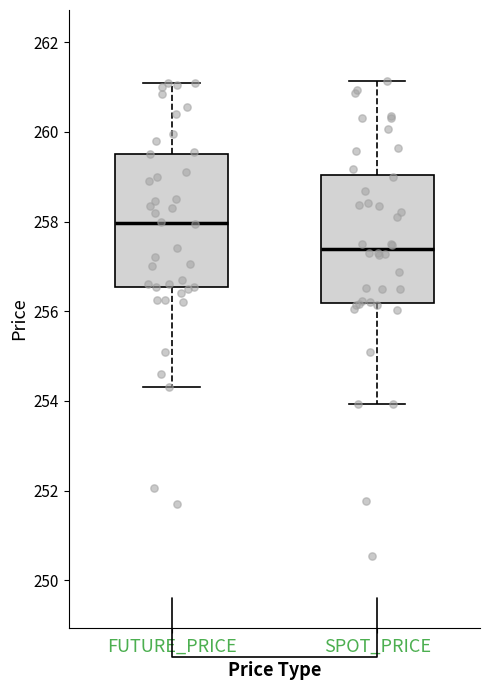

Reading left to right, transcribe this box plot: for each box, give where its median line is, the range the box spans, and where its two whiskers end, as read against the y-axis. The values are not printed on the chart, so give them approximately, as read against the axis.

FUTURE_PRICE: median 258.0, box 256.6 to 259.6, whiskers 254.4 to 261.2
SPOT_PRICE: median 257.4, box 256.2 to 259.0, whiskers 254.0 to 261.2